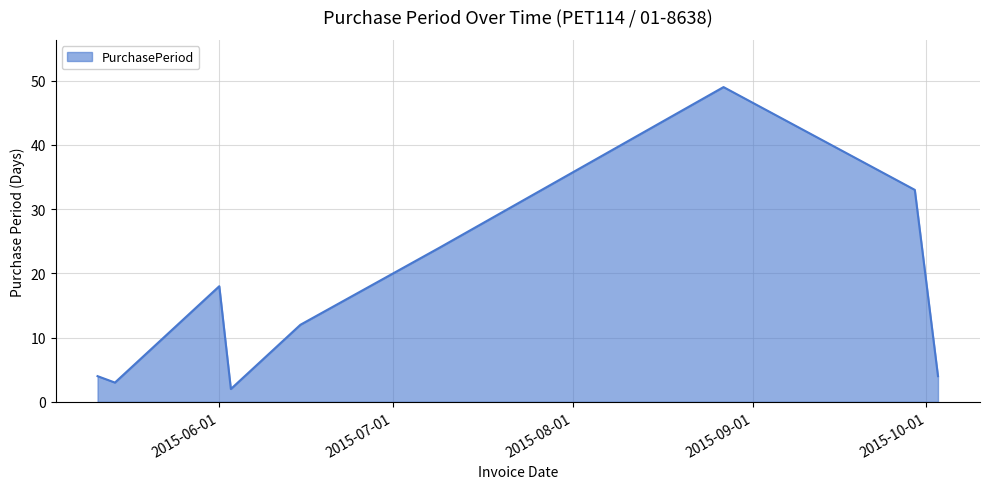

What is the maximum value shown in the chart?

49